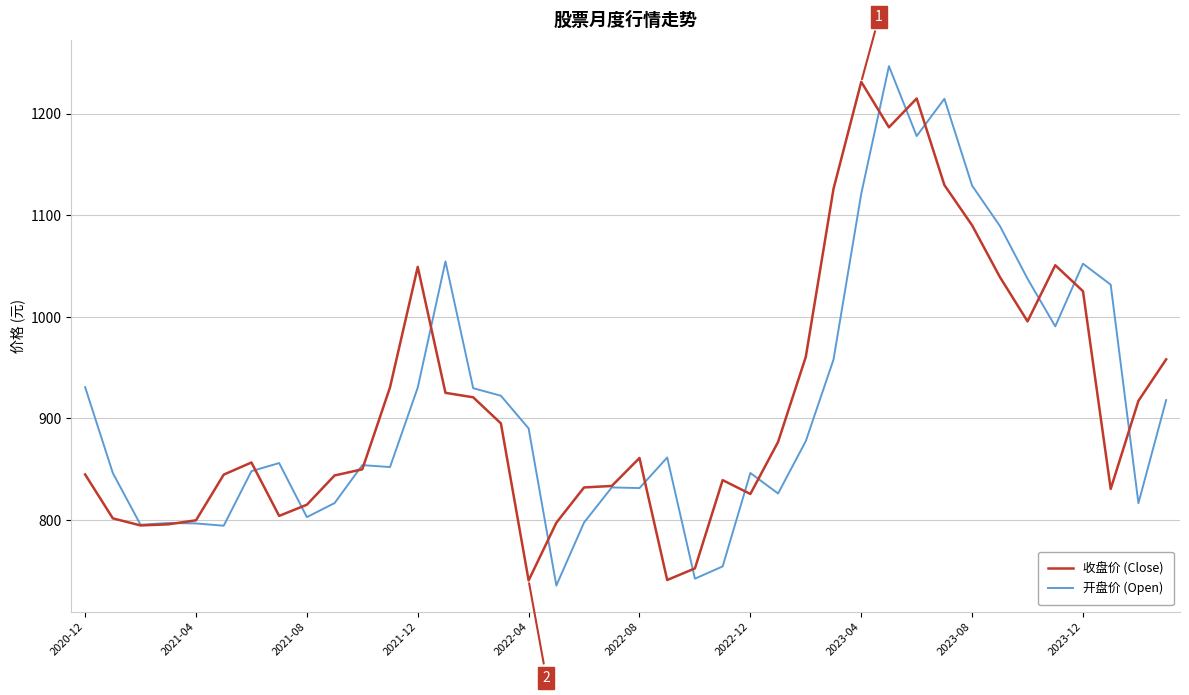

What is the minimum value shown in the chart?

735.5